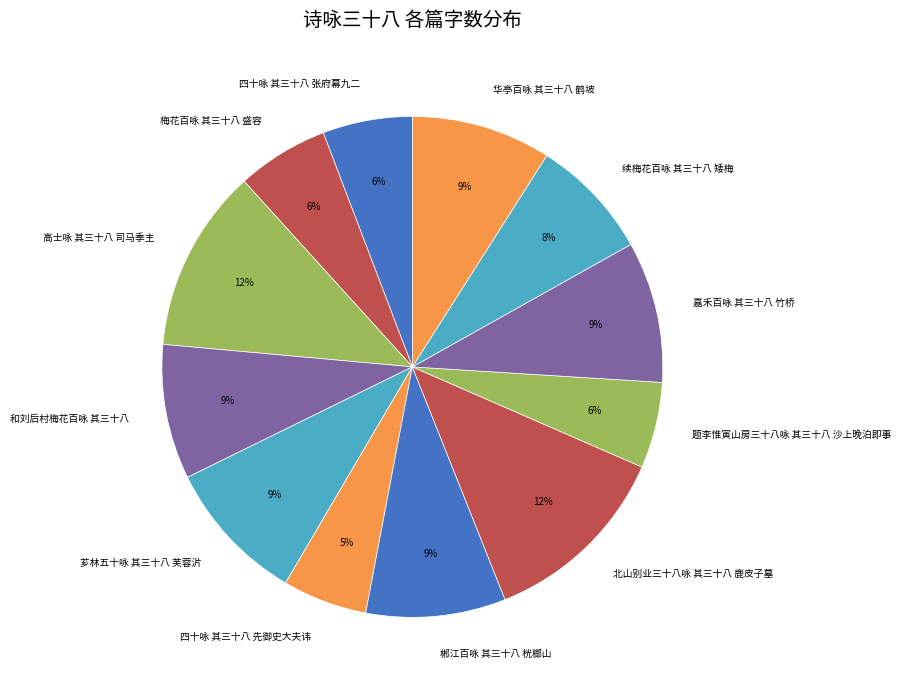

Is there any slice that represents more than half of the pie?

No